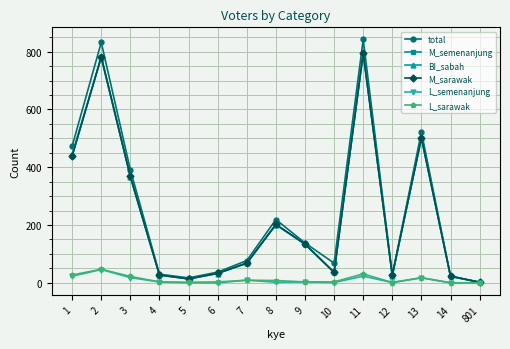

Which series has the widest spread of values?

total